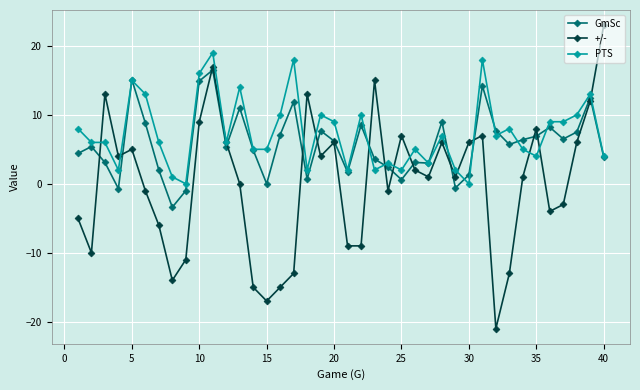

What is the value of the +/- point at the 21st from the left?

-9.0